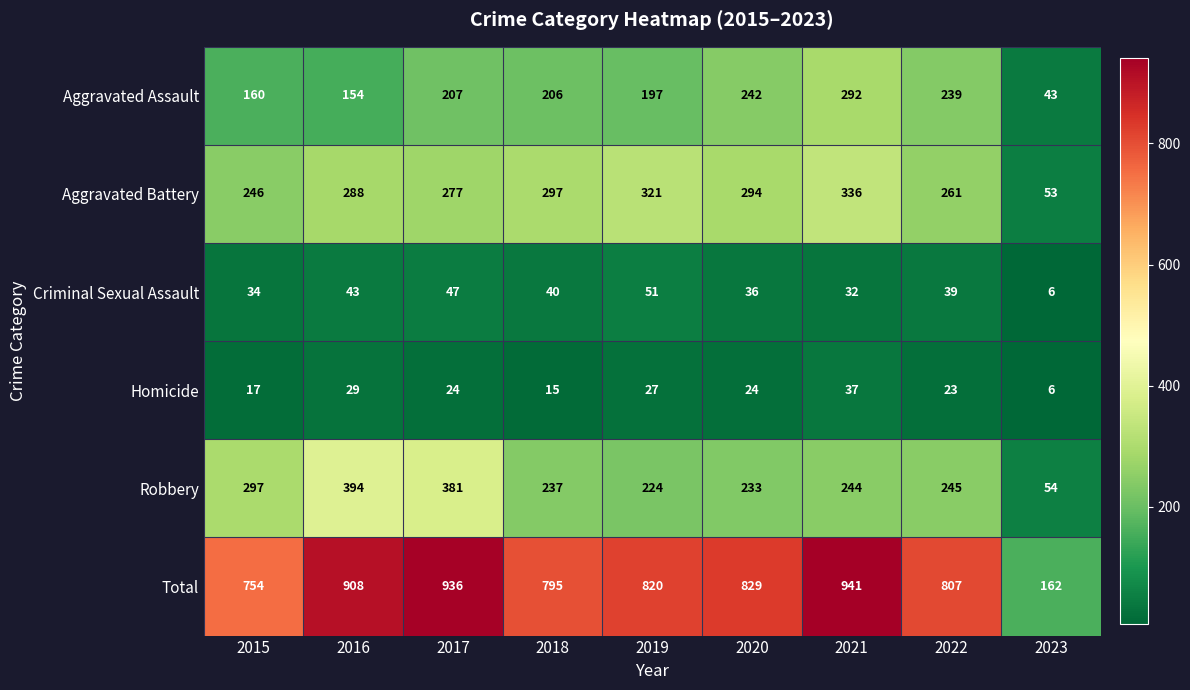

Read the Aggravated Assault value at 2015.

160